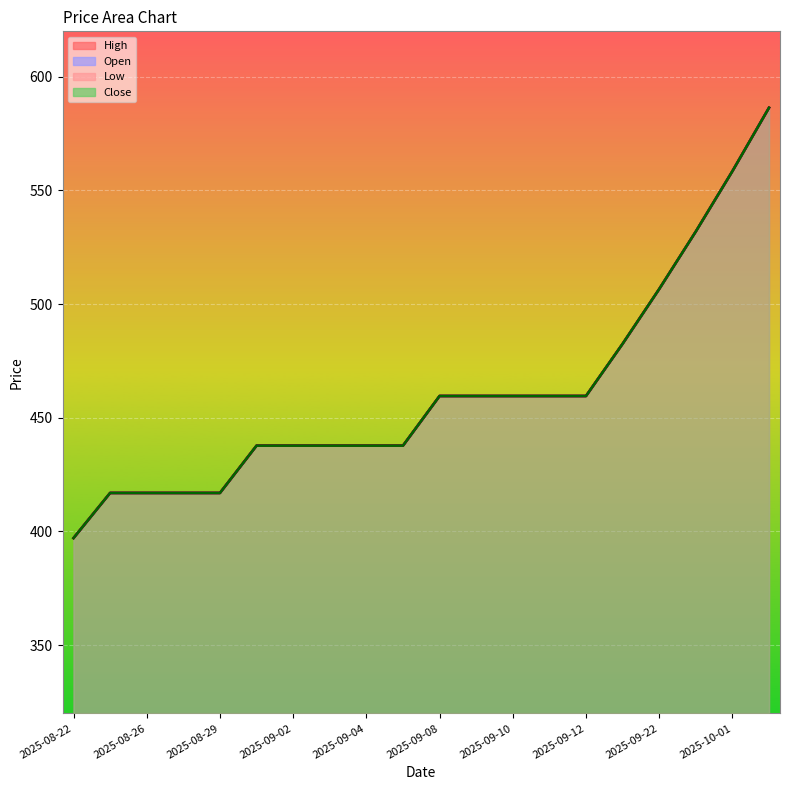

Count the number of data series in this chart.

4